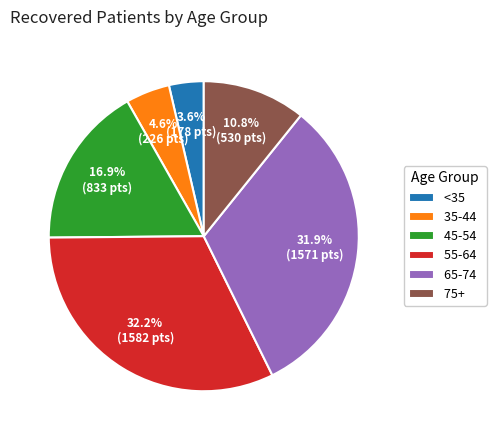

Is there any slice that represents more than half of the pie?

No